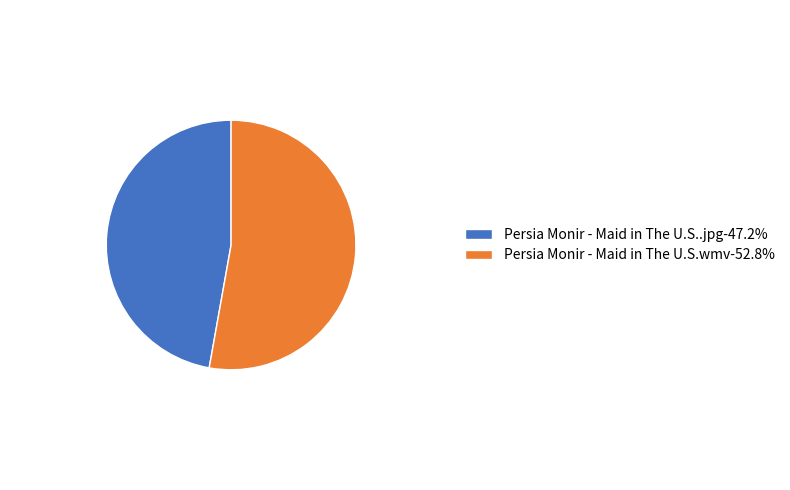

Does Persia Monir - Maid in The U.S..jpg represent more than half of the total?

No